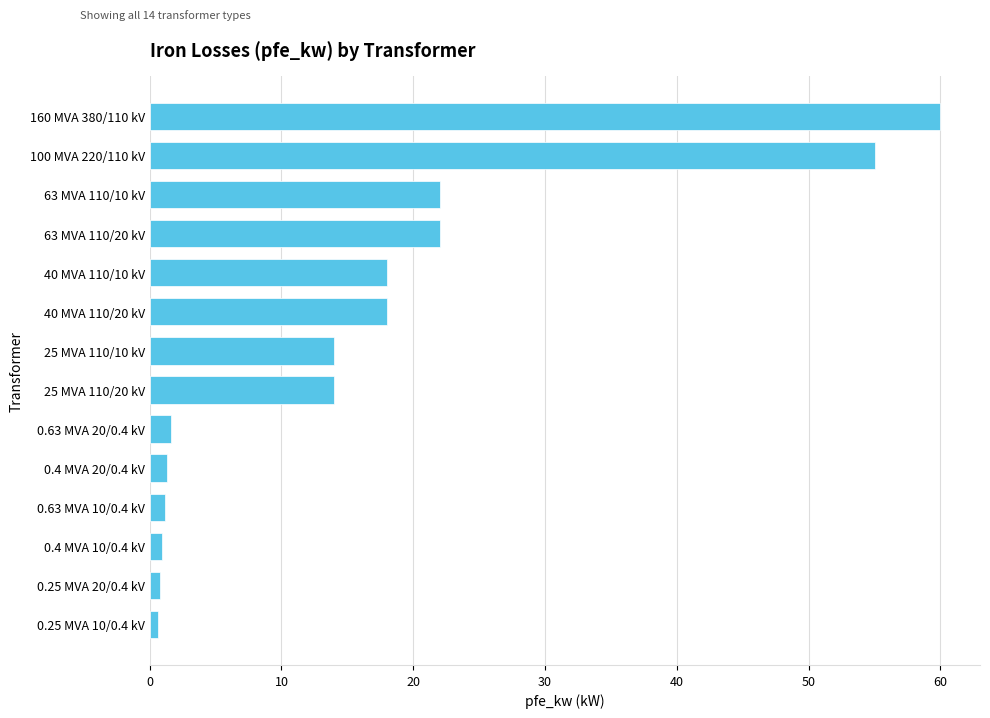

What is the greatest value displayed?

60.0